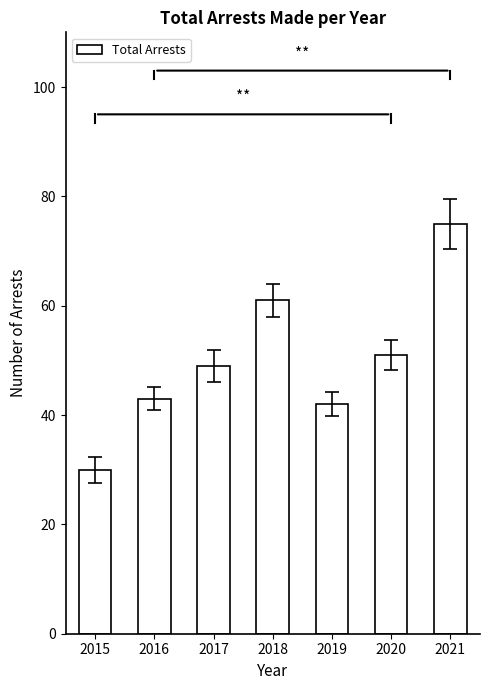

How many data points are less than 49?

3